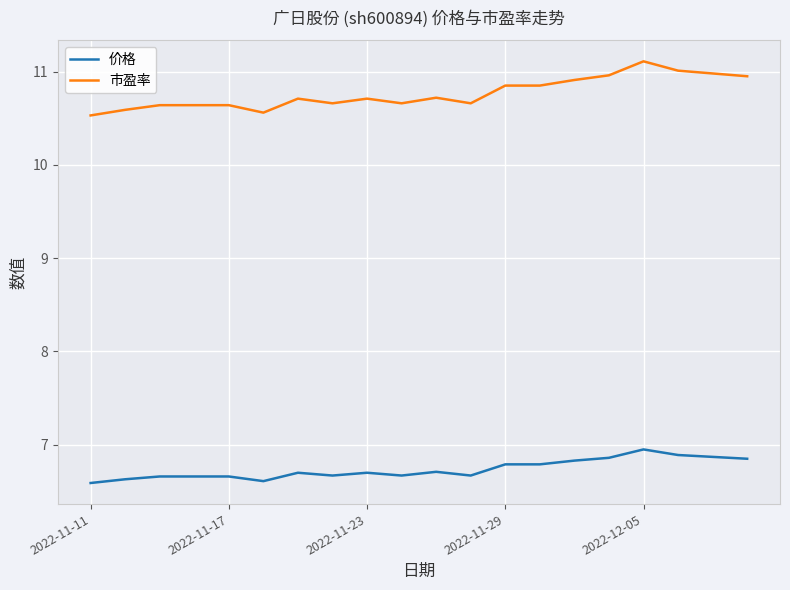

Rank the series by their maximum value, from lowest to highest.

价格, 市盈率